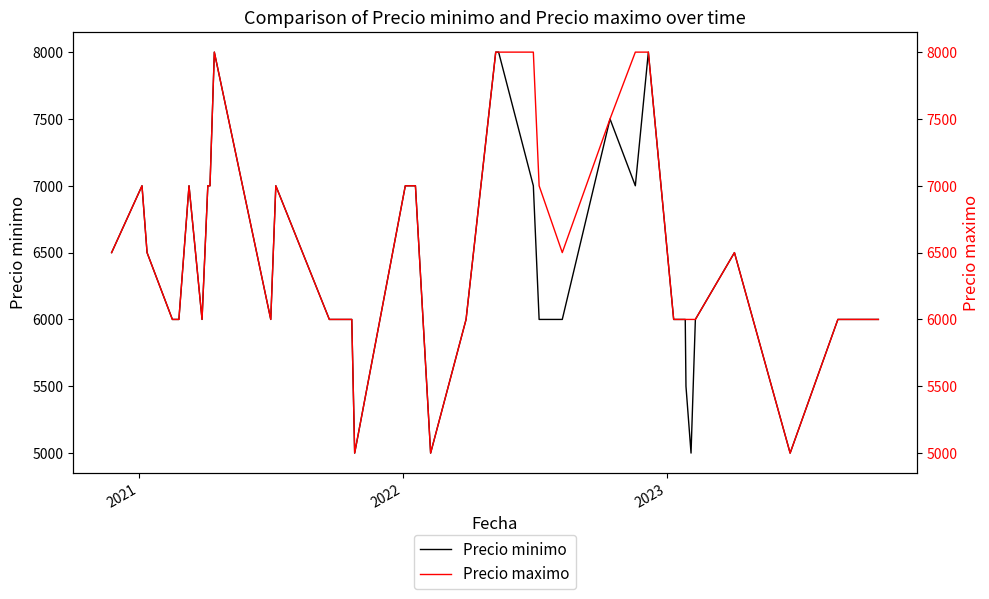

What is the value of the Precio minimo point at the 28th from the left?

6000